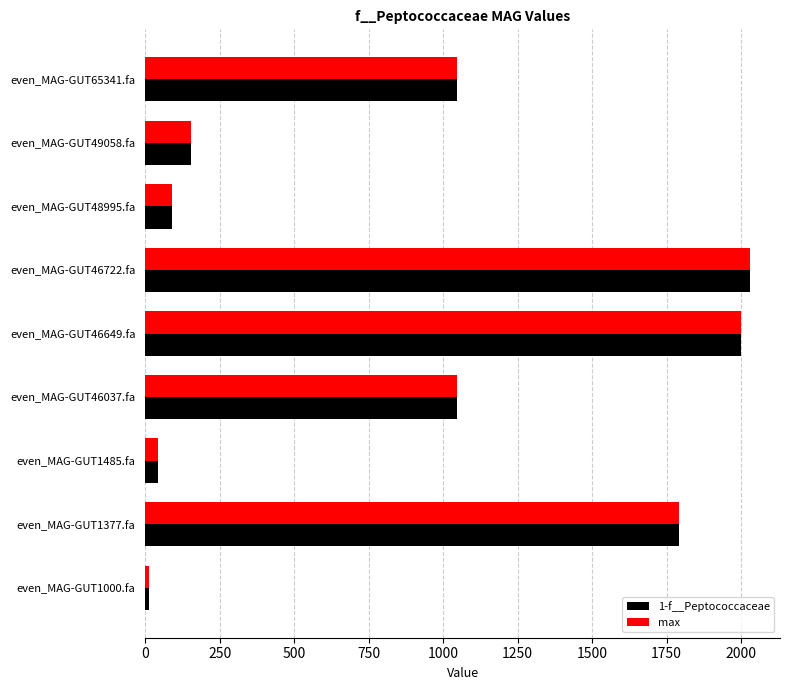

What is the average value of the max series?

912.4